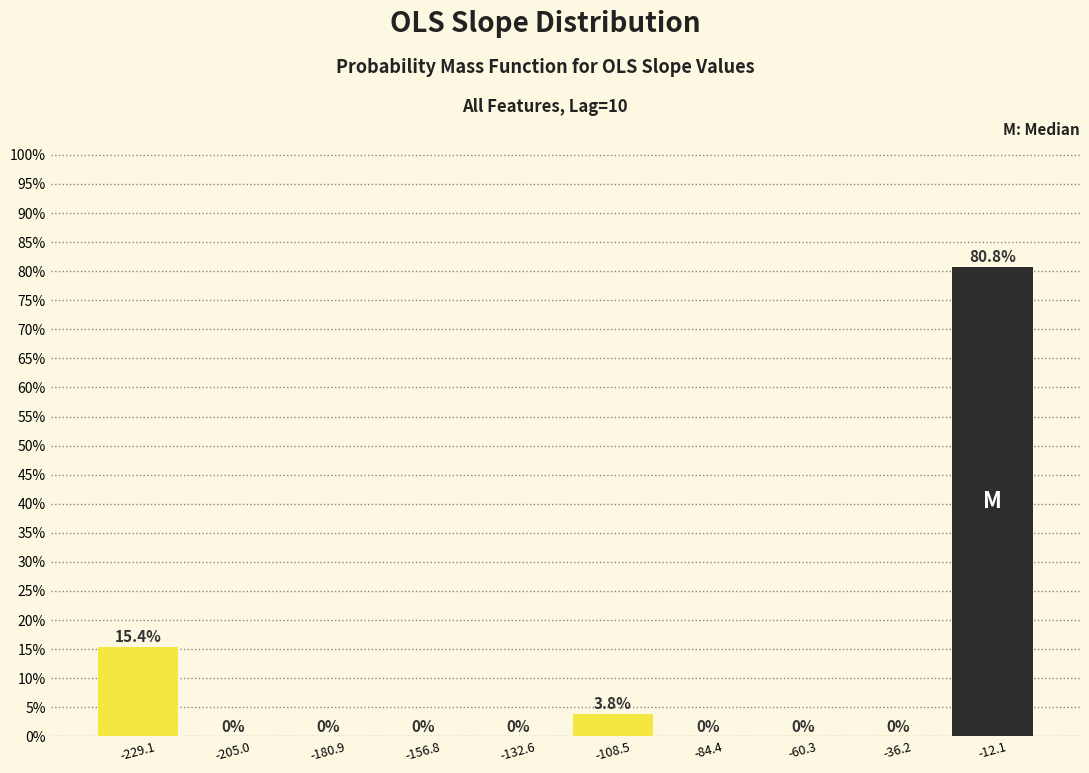

Which range on the x-axis has the tallest bar?

-25 to 0